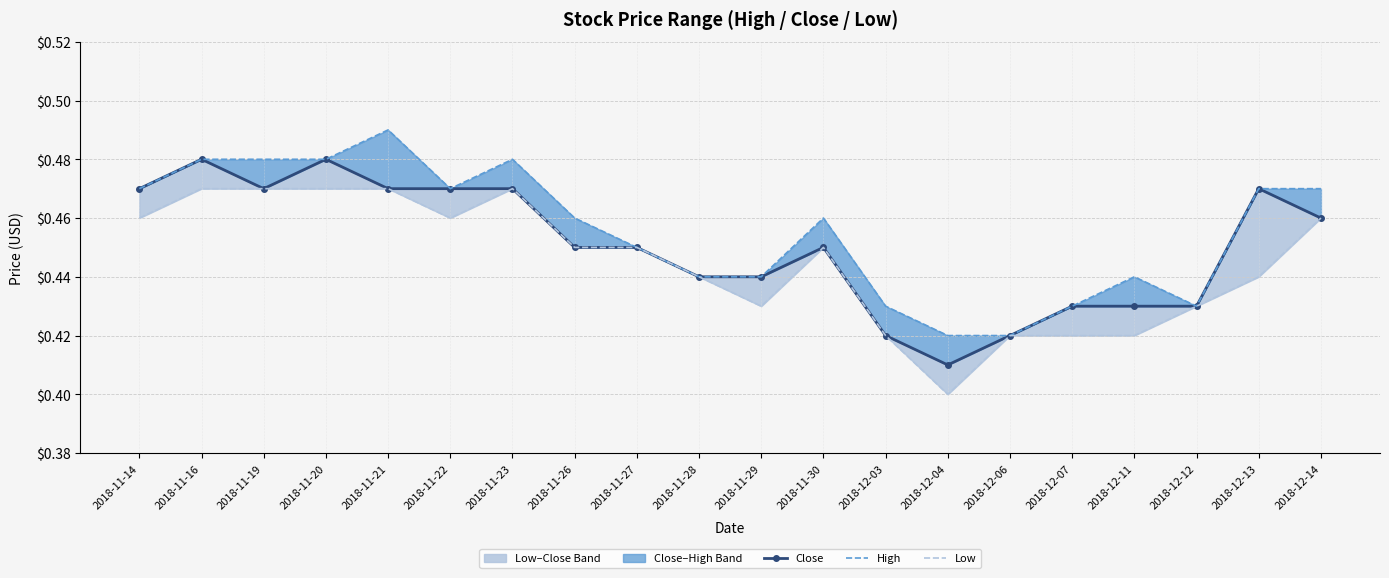

Rank the series by their maximum value, from highest to lowest.

High, Close, Low